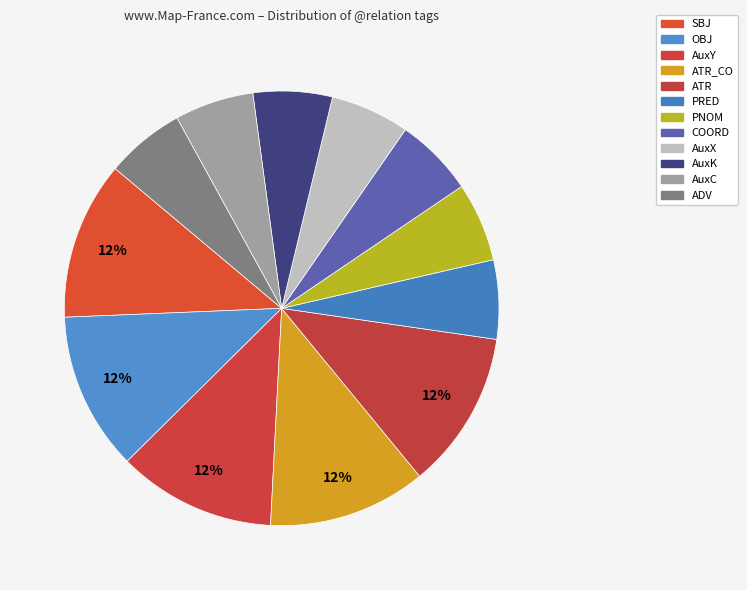

Is it true that AuxY is 12% of the pie?

True